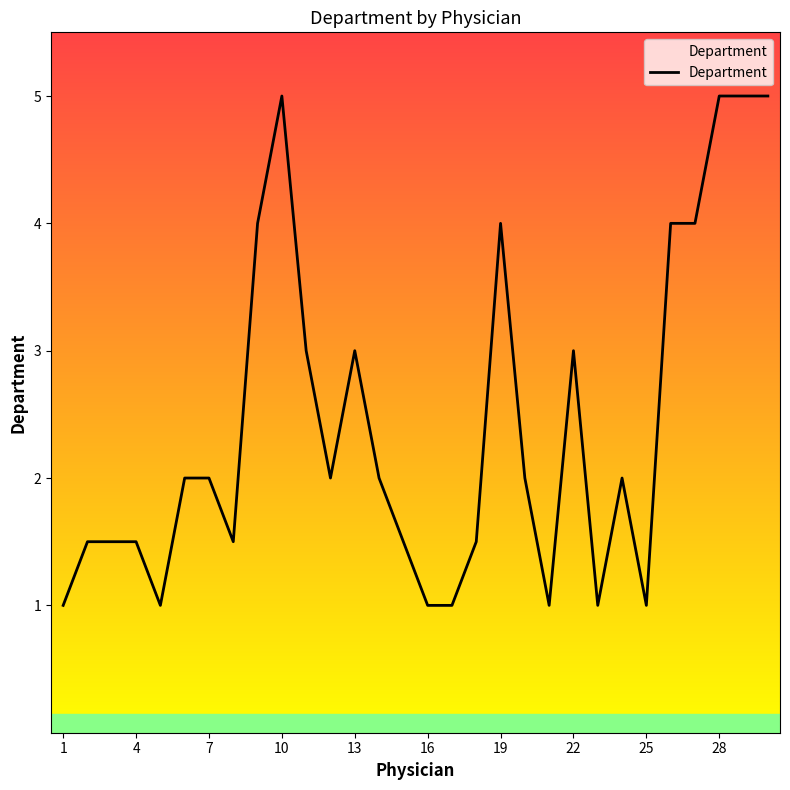

How many values are between 1 and 4?

26